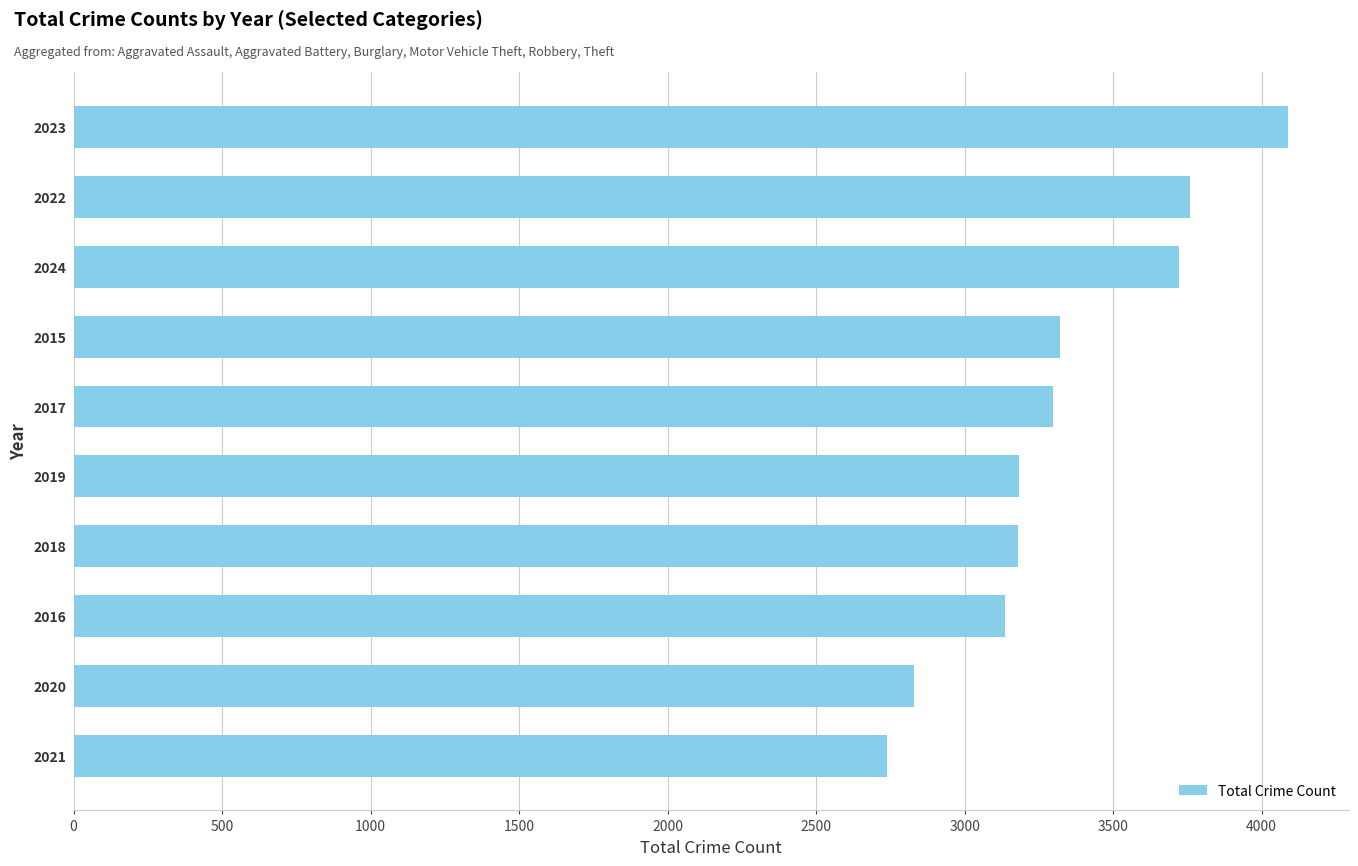

What is the change in value from 2016 to 2022?

+624